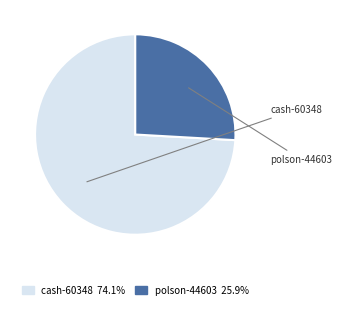

Which category has the smallest portion of the pie?

polson-44603